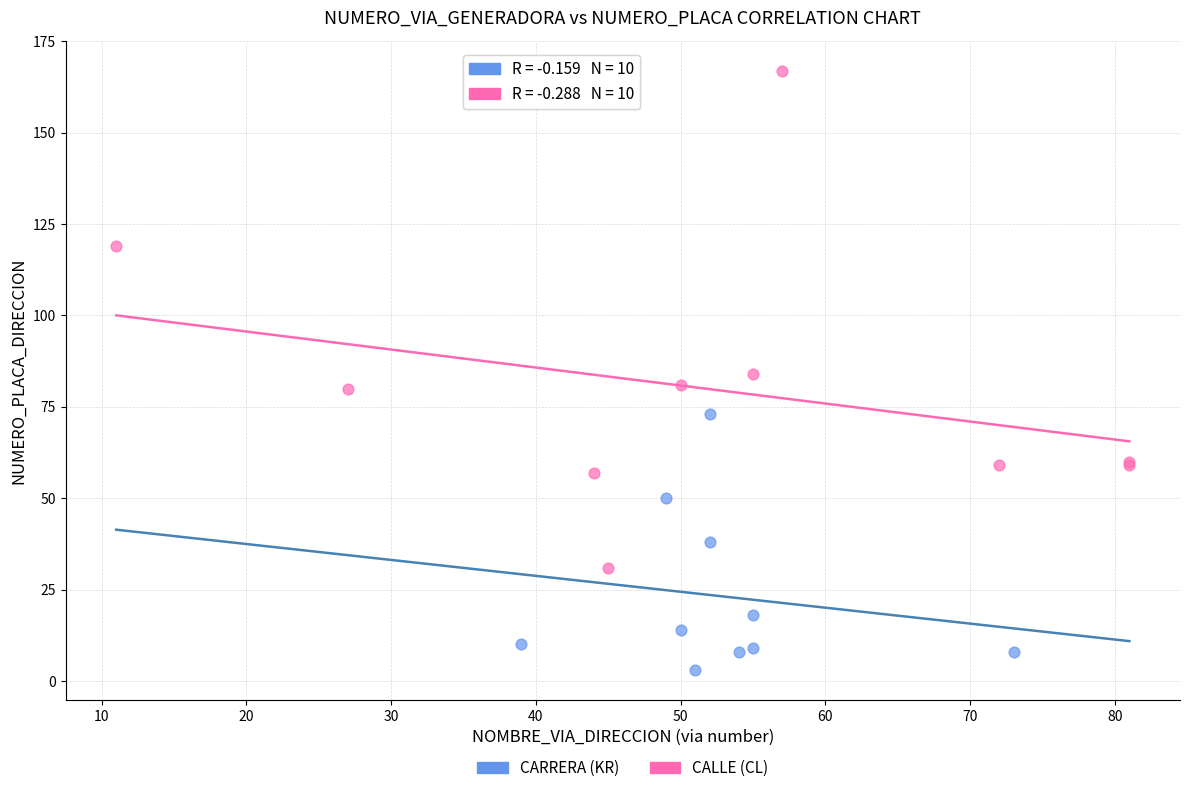

Which series has the widest spread of Y values?

CALLE (CL)